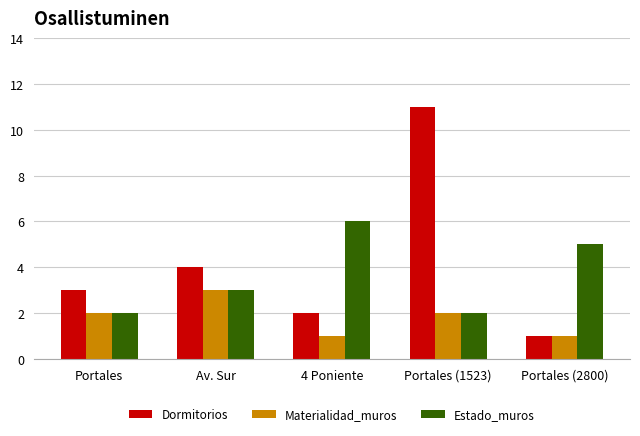

The Materialidad_muros series shows 1 at Portales (2800). True or false?

True